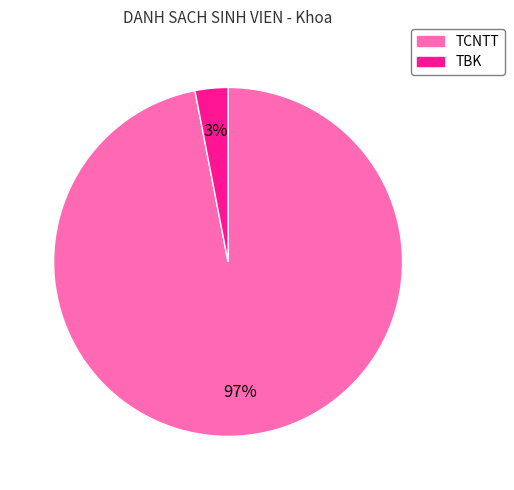

True or false: TCNTT accounts for 38% of the total.

False